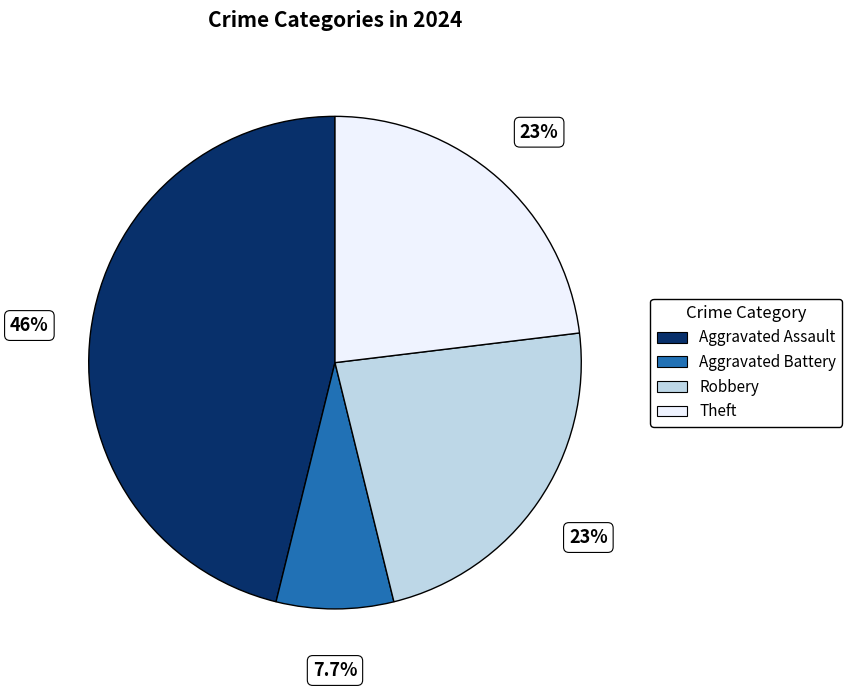

What is the smallest slice in the pie chart?

Aggravated Battery